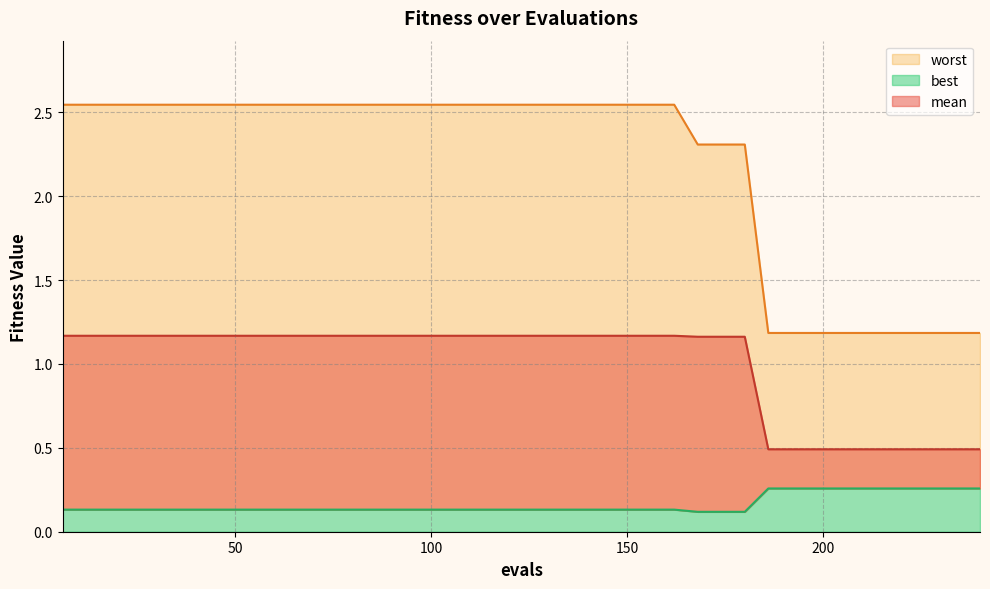

At which label does best reach its minimum?

168